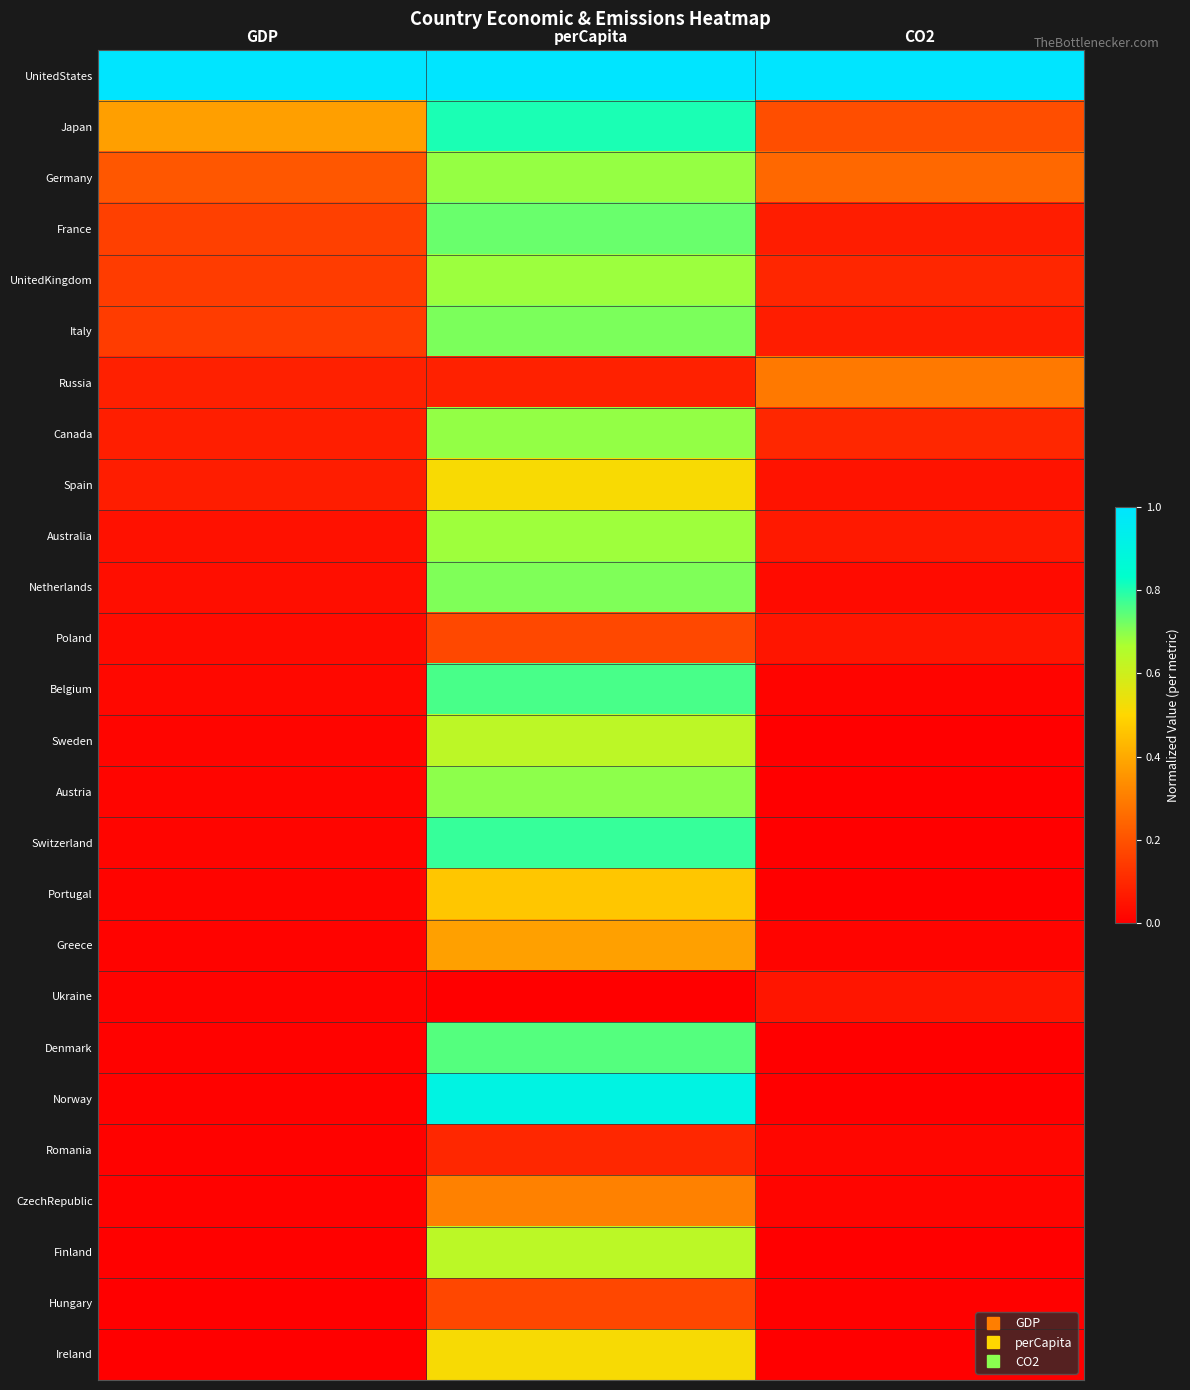

At how many categories does at least one series exceed 0?

3